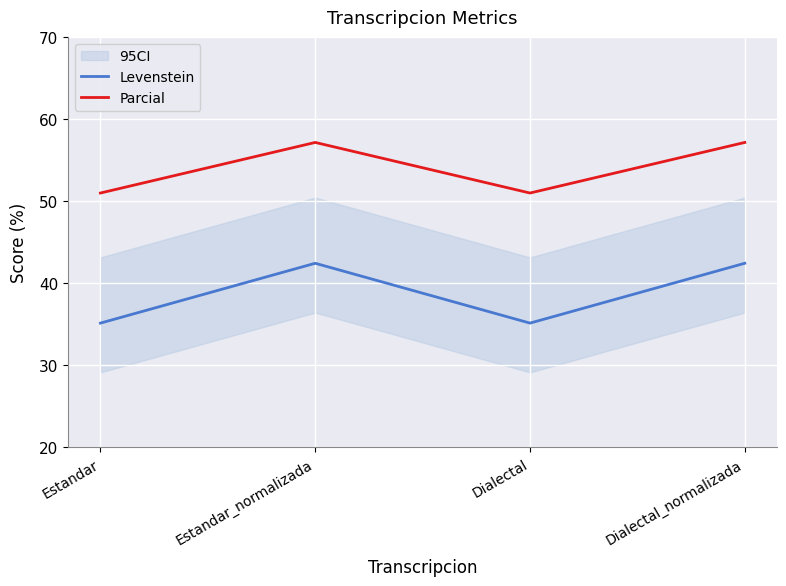

The Parcial series shows 57.1 at Dialectal_normalizada. True or false?

True